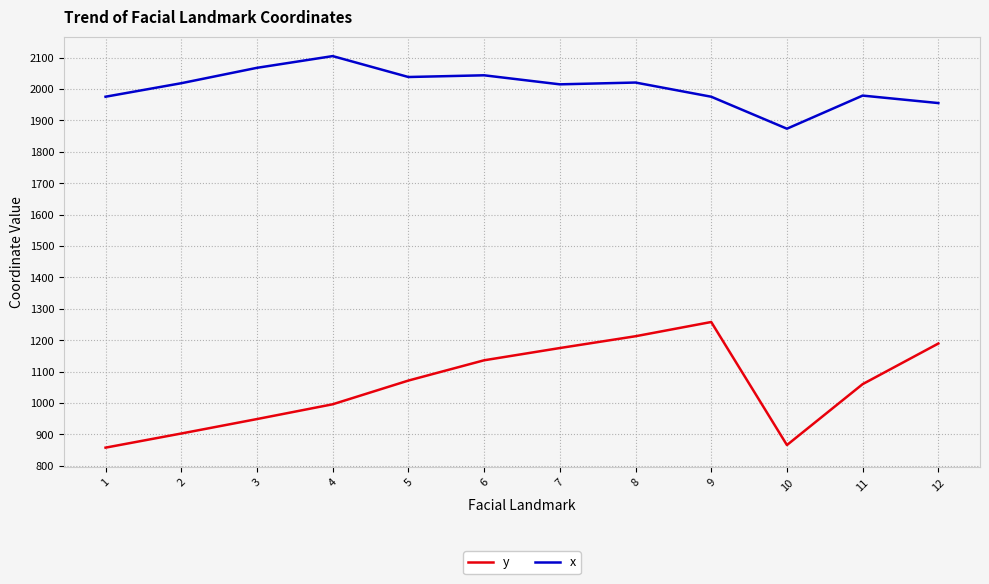

True or false: x has more than 1 interior local peaks.

True